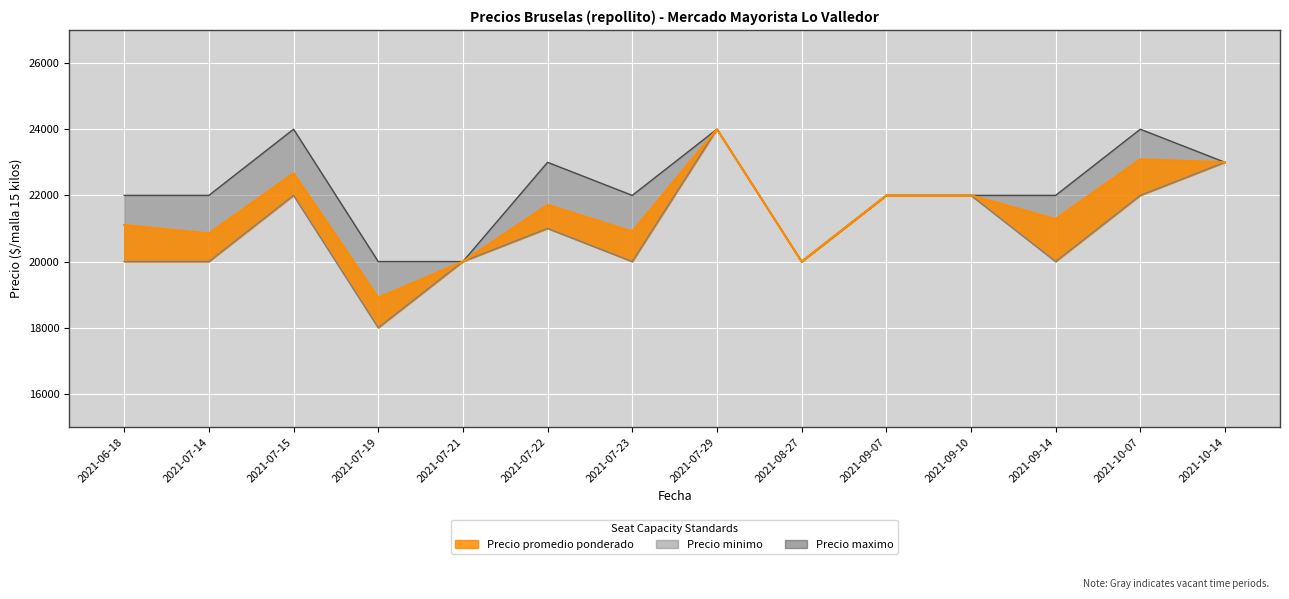

What is the label of the 8th point from the left?

2021-07-29